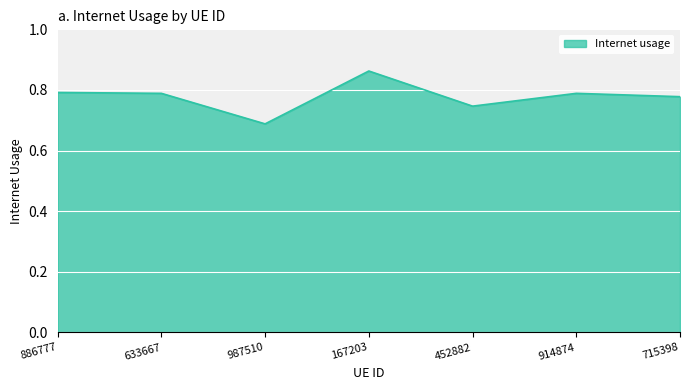

Count the values in the range 0 to 1.

7